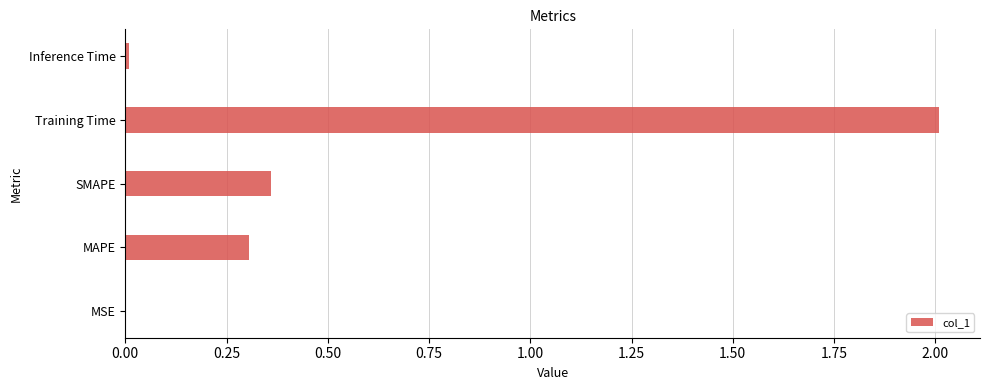

Are the bars grouped side by side (vs. stacked)?

No